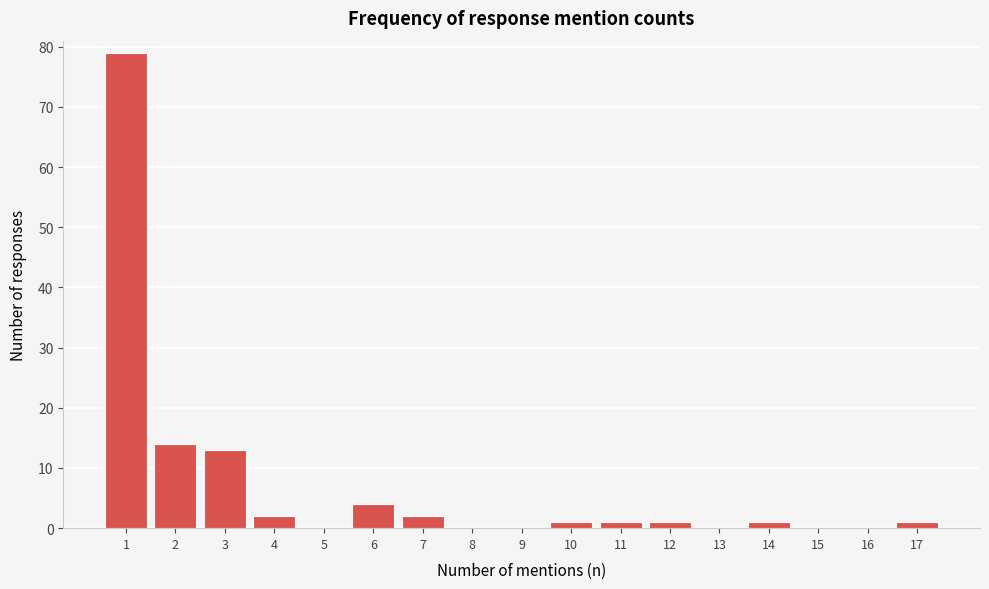

Reading left to right, transcribe all the data shown in this chart.

1=79	2=14	3=13	4=2	5=0	6=4	7=2	8=0	9=0	10=1	11=1	12=1	13=0	14=1	15=0	16=0	17=1